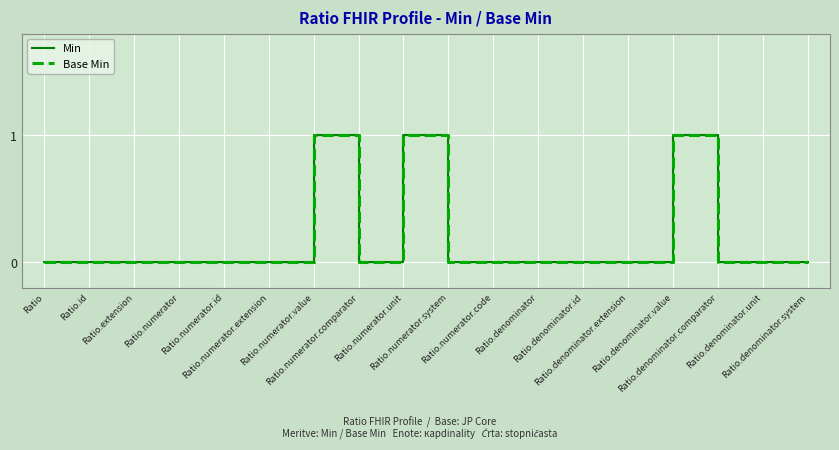

How many interior local peaks does the Base Min series have?

3